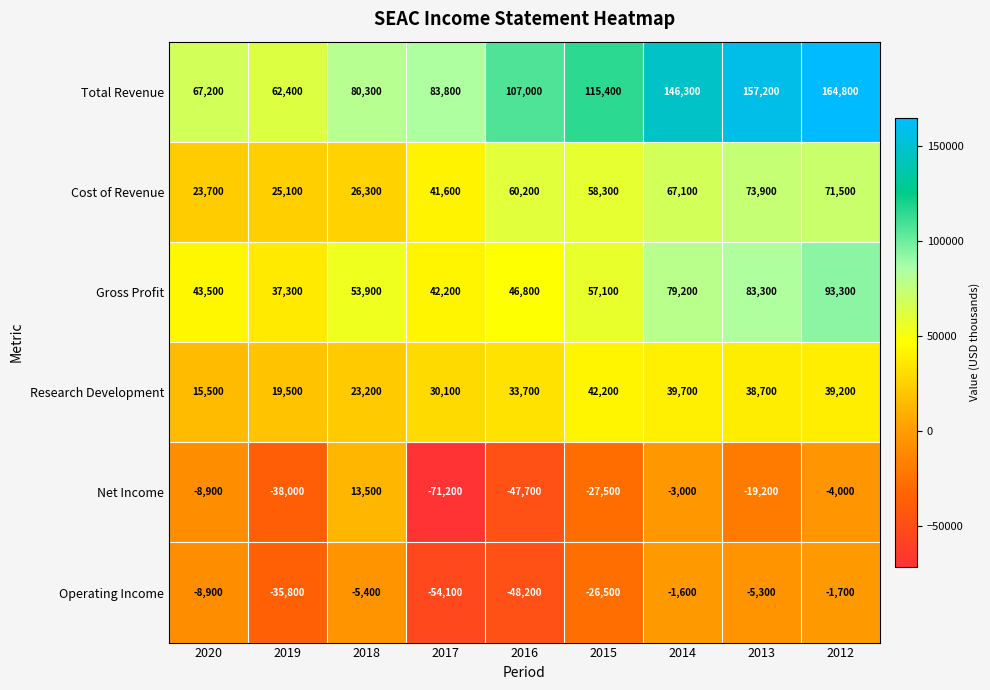

At which label does Cost of Revenue first exceed 58300?

2016